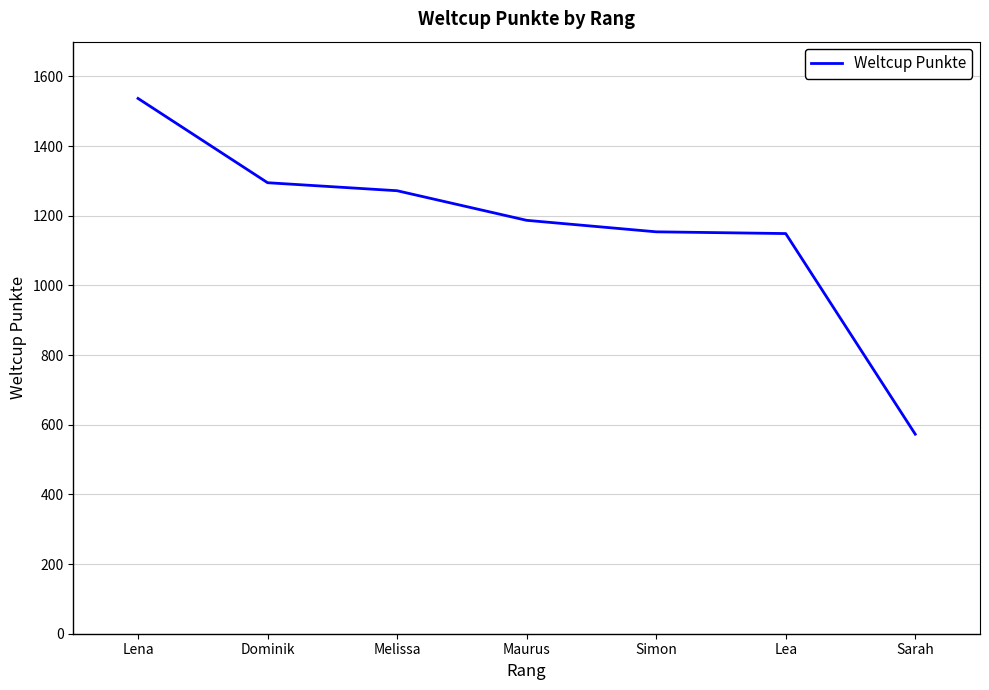

What is the difference between the maximum and minimum values?

964